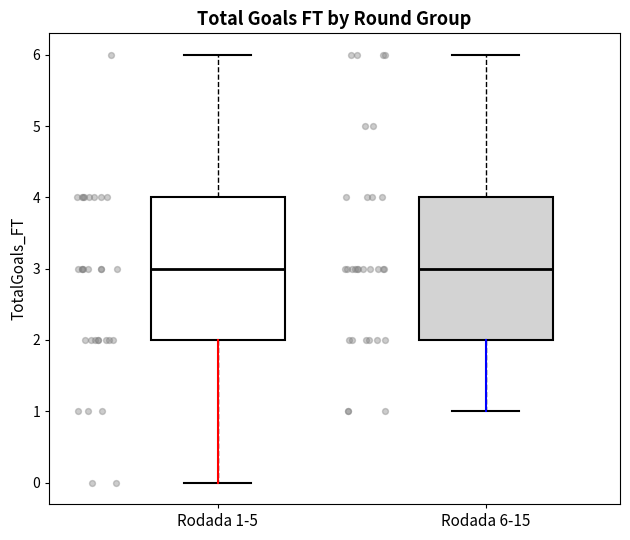

Where does the lower whisker of the box for Rodada 1-5 end on the y-axis? The values are not printed on the chart, so give them approximately, as read against the axis.

0